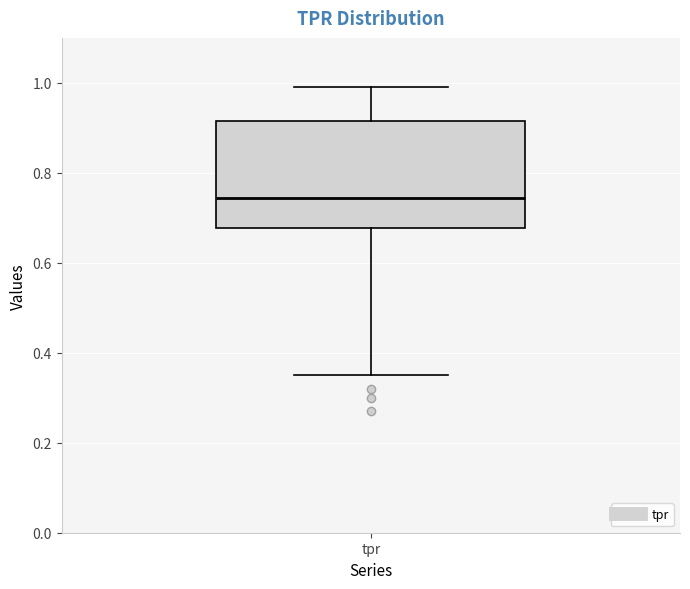

Where is the lower edge of the box for tpr on the y-axis? The values are not printed on the chart, so give them approximately, as read against the axis.

0.68